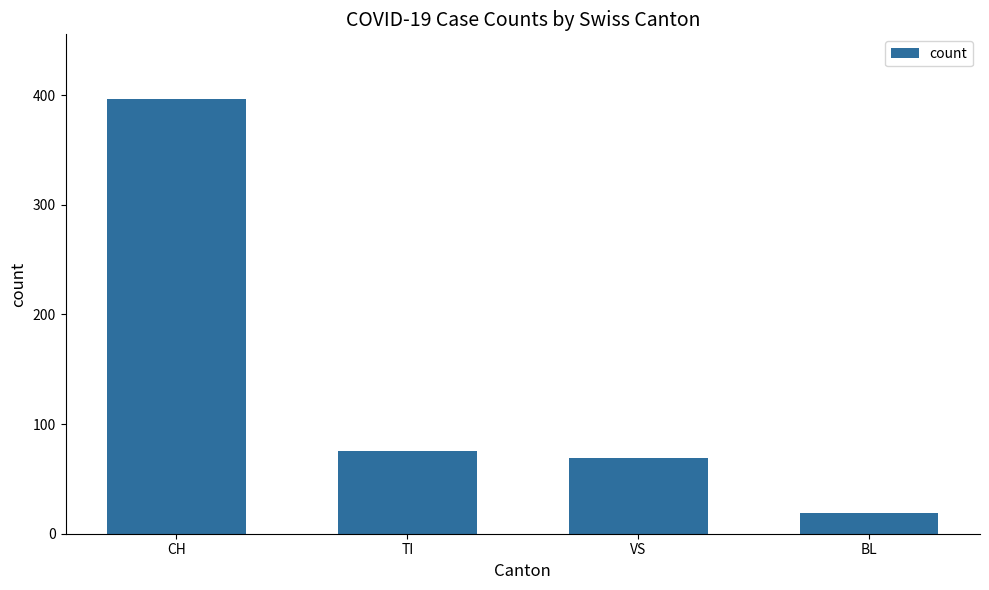

How many values are below 75?

2